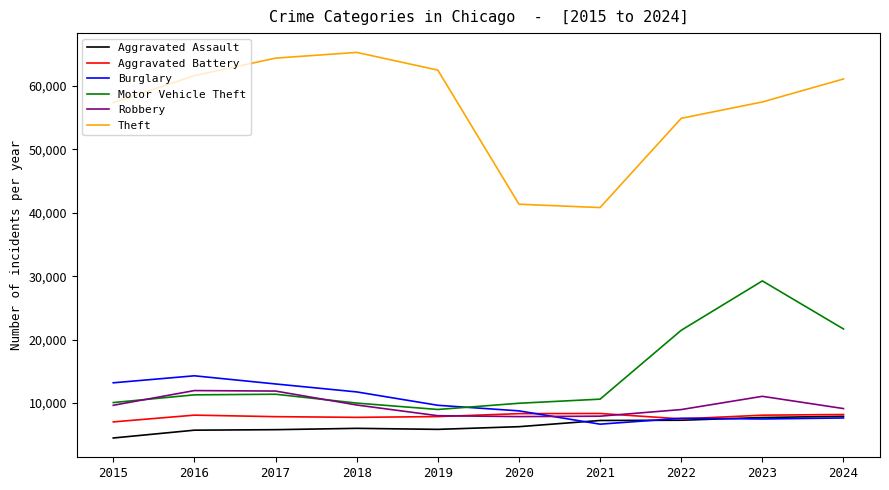

What is the sum of all Motor Vehicle Theft values?

144654